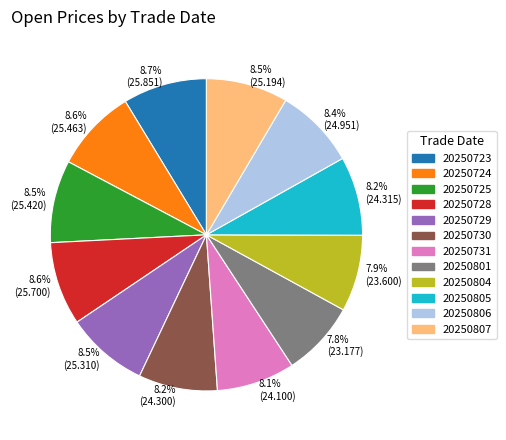

The 20250801 slice represents 8% of the pie. True or false?

True